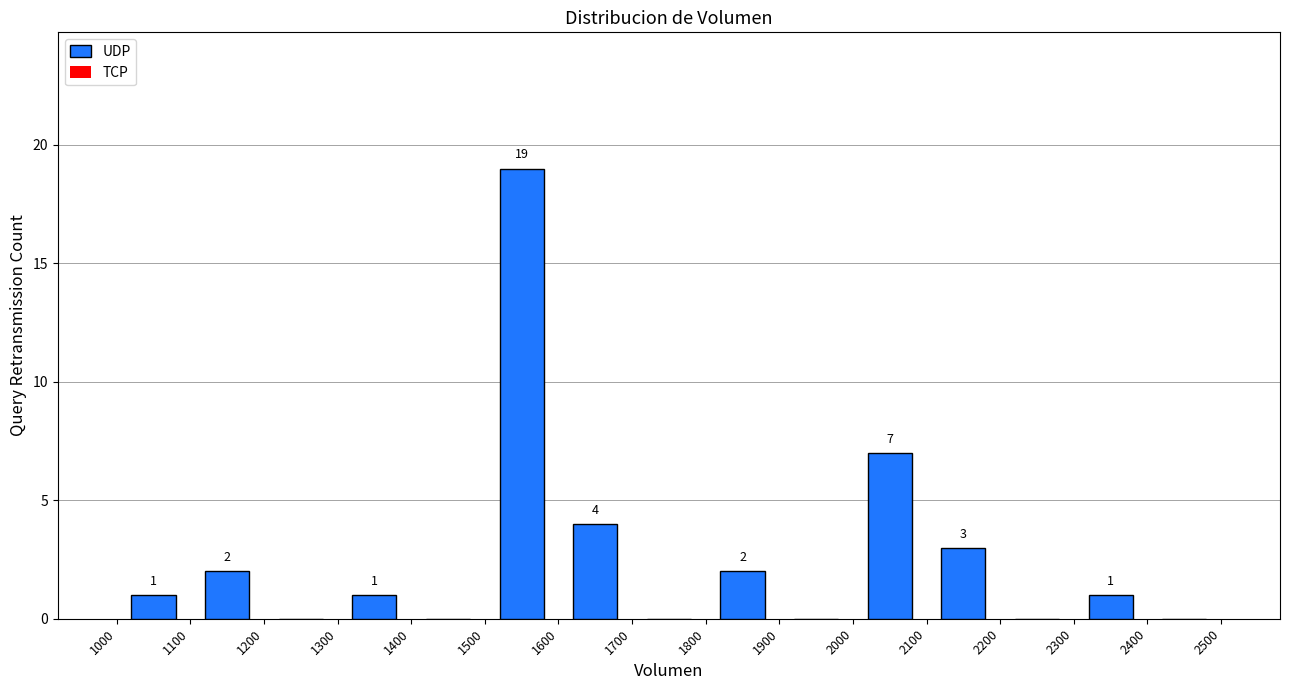

Over which range of the x-axis is the bar tallest?

1500 to 1600